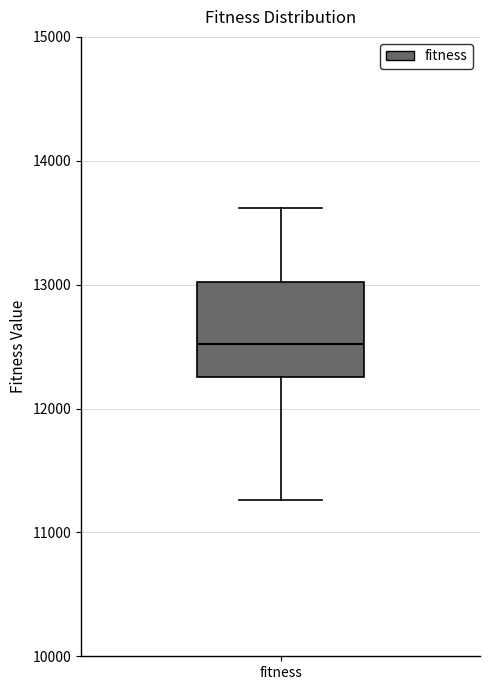

Where does the lower whisker of the box for fitness end on the y-axis? The values are not printed on the chart, so give them approximately, as read against the axis.

11300